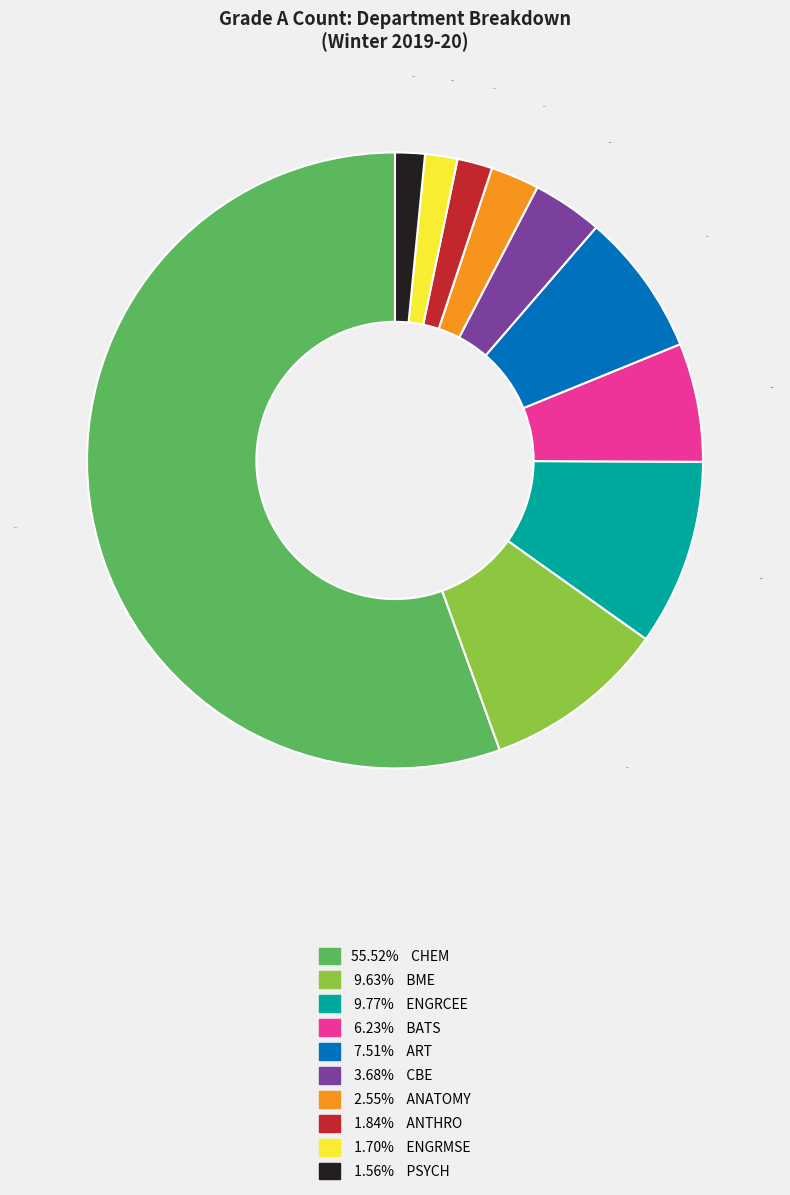

Does any single category account for the majority?

Yes